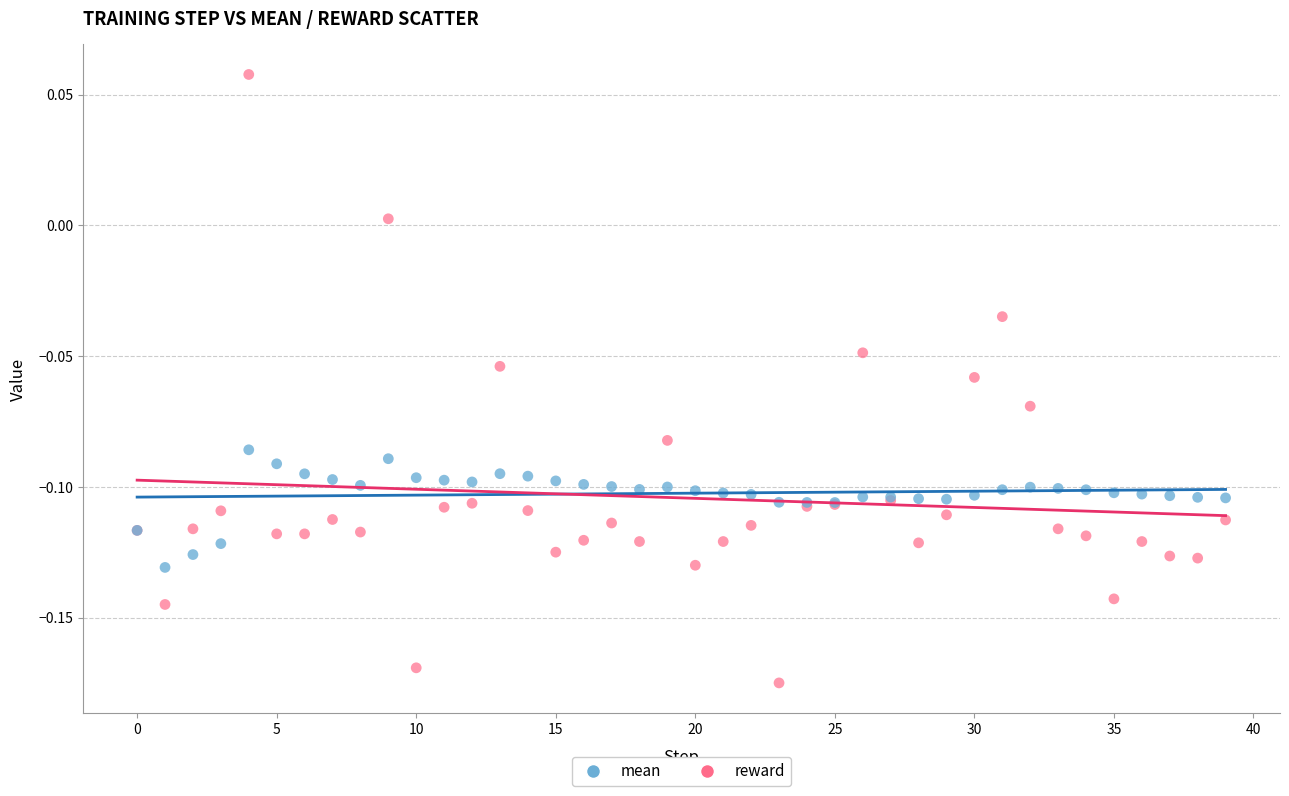

Which series contains the lowest Y value?

reward